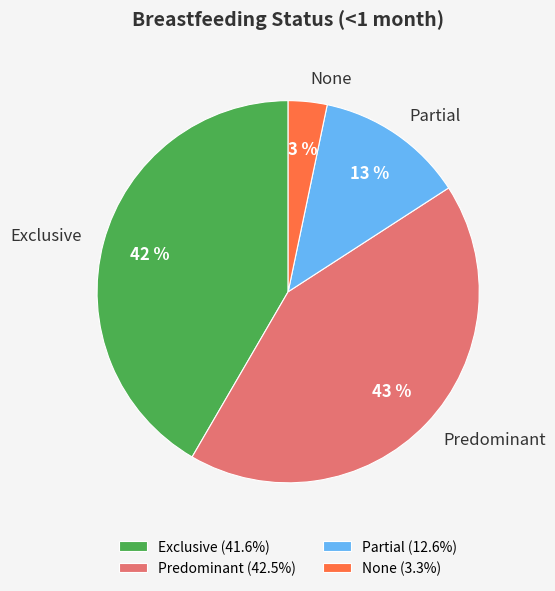

True or false: Exclusive accounts for 42% of the total.

True